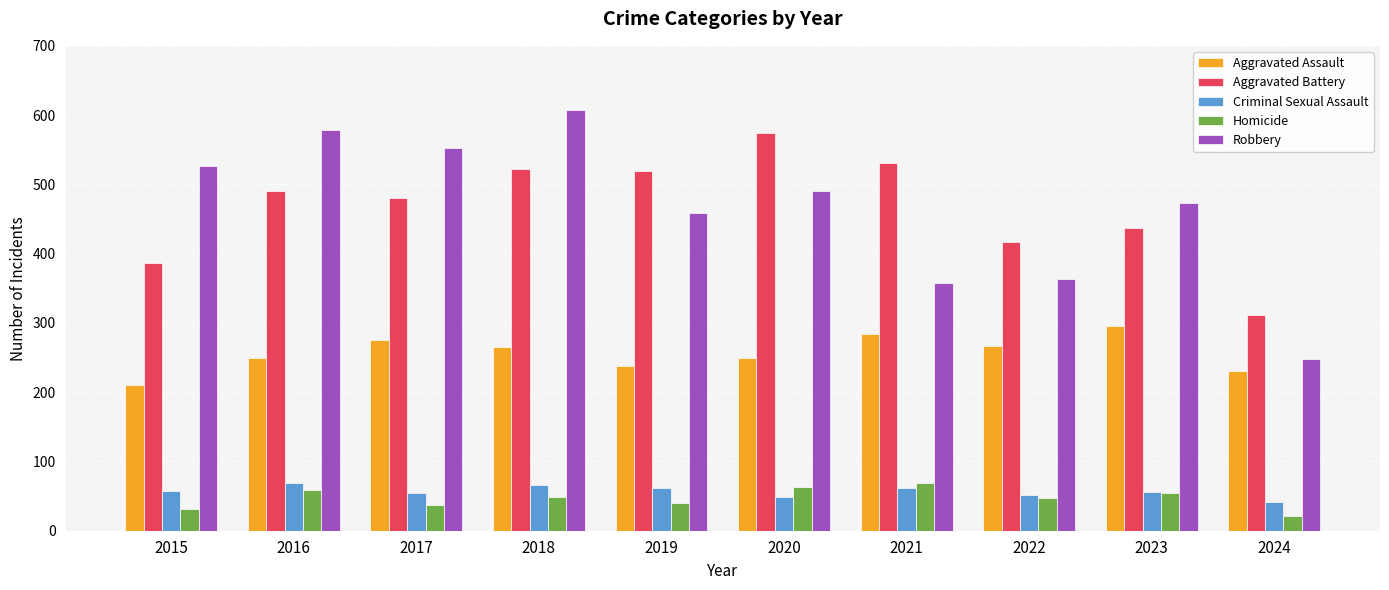

What is the maximum value shown in the chart?

608